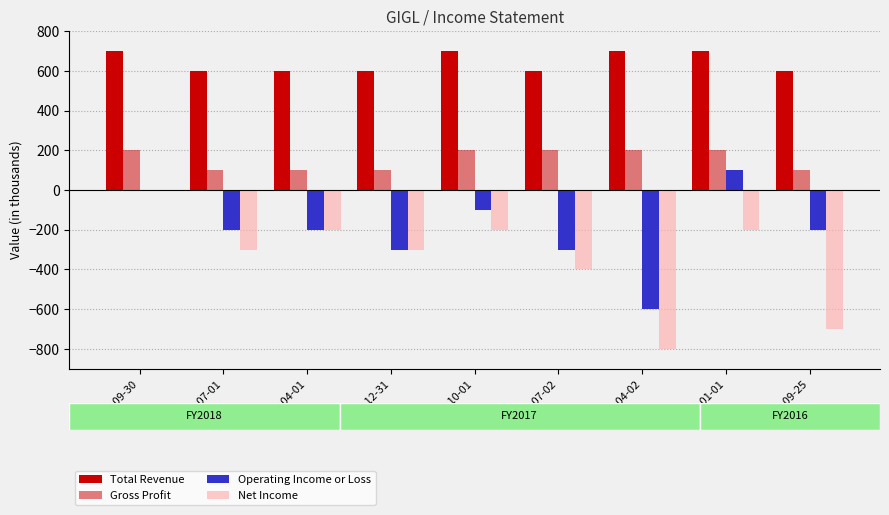

What is the lowest value of the Gross Profit series?

100